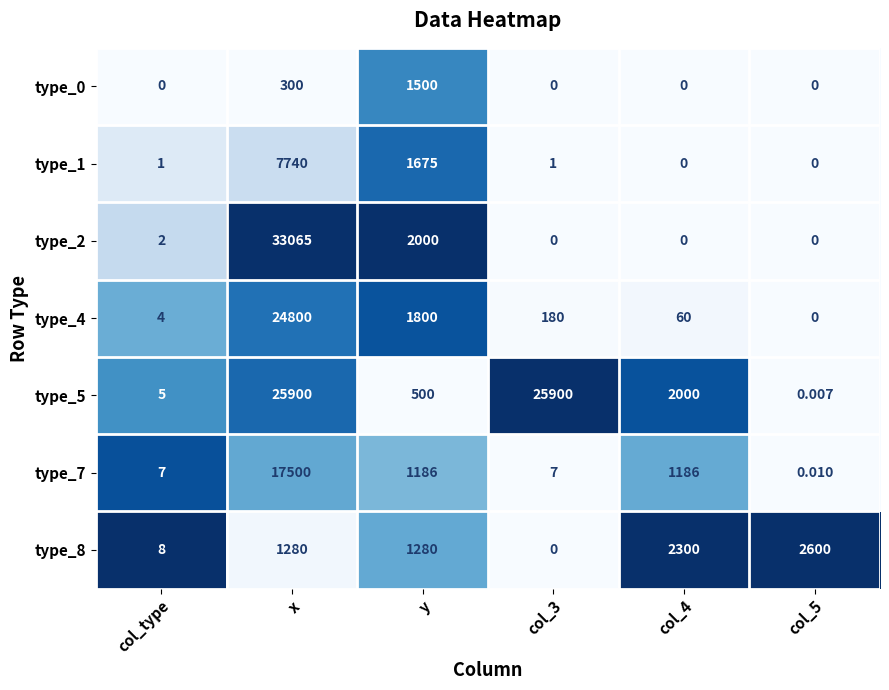

Which label corresponds to the largest value in the chart?

x